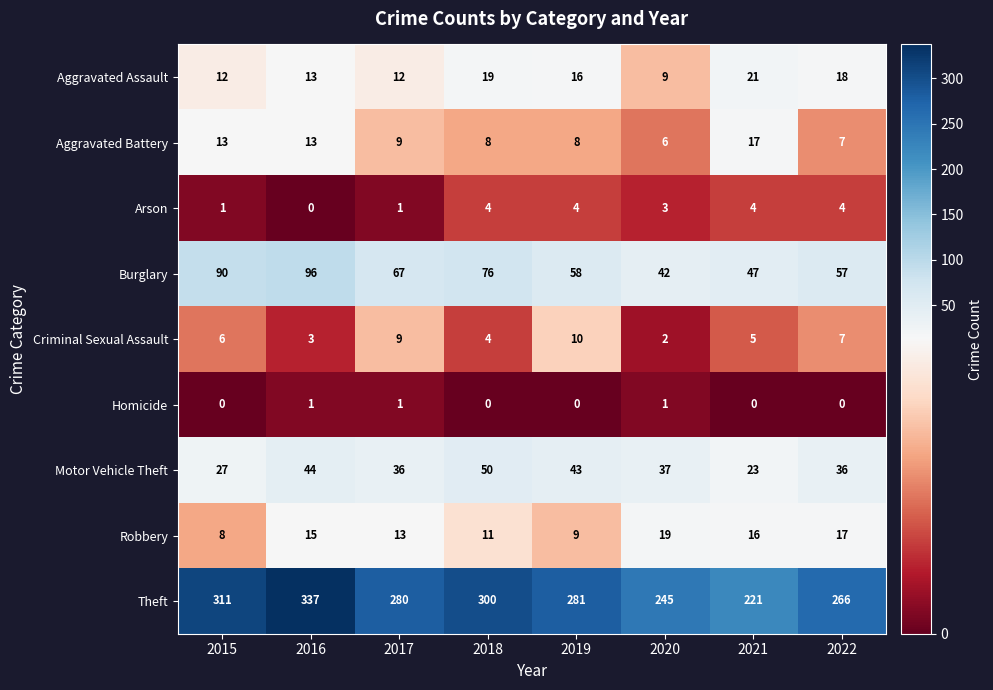

Is it true that Homicide equals 0 at 2015?

True